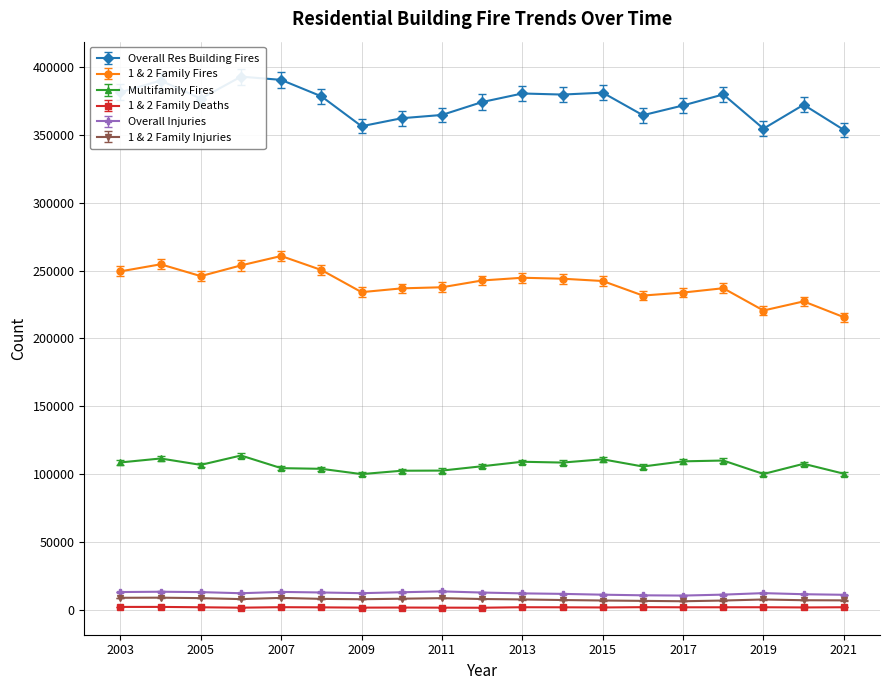

The 1 & 2 Family Deaths series shows 1925.0 at 2006. True or false?

True